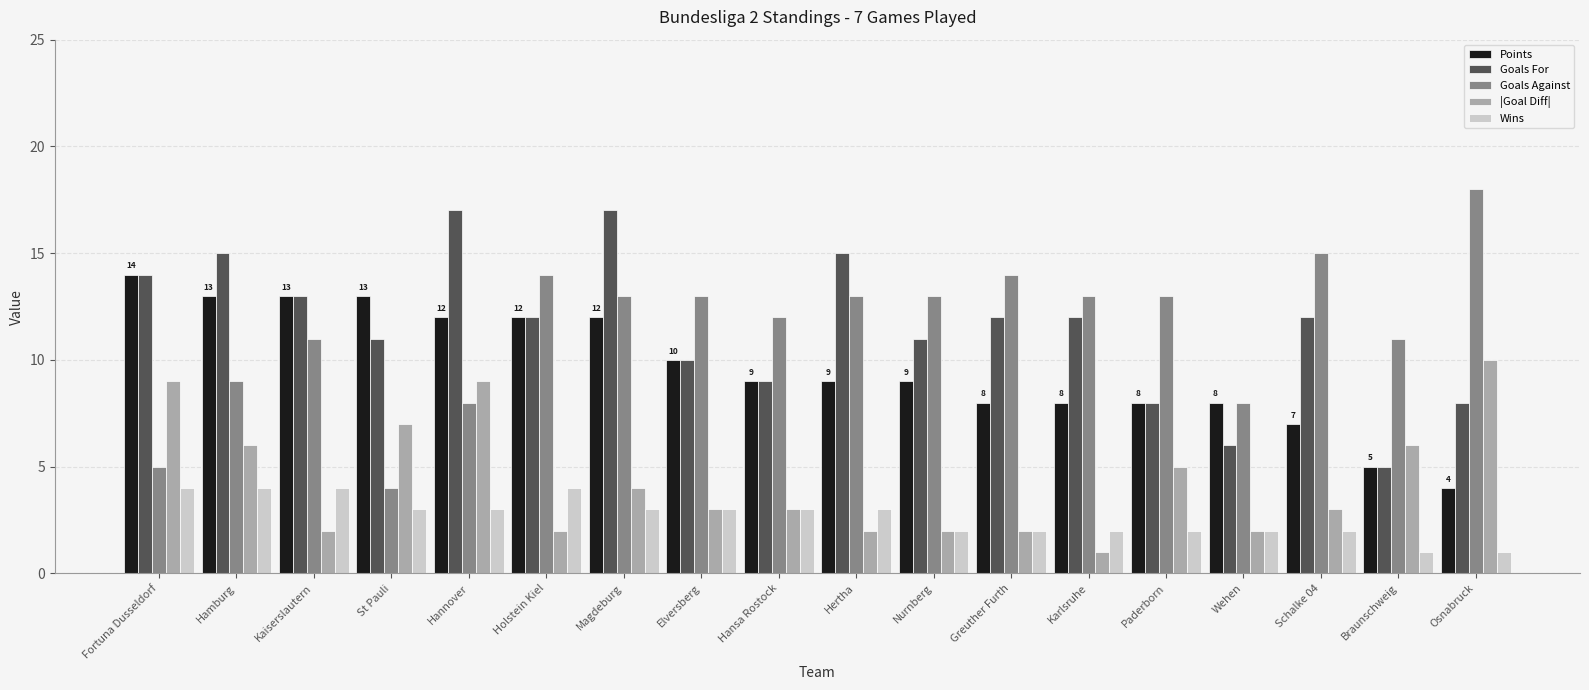

The value of |Goal Diff| at Greuther Furth is 2. True or false?

True